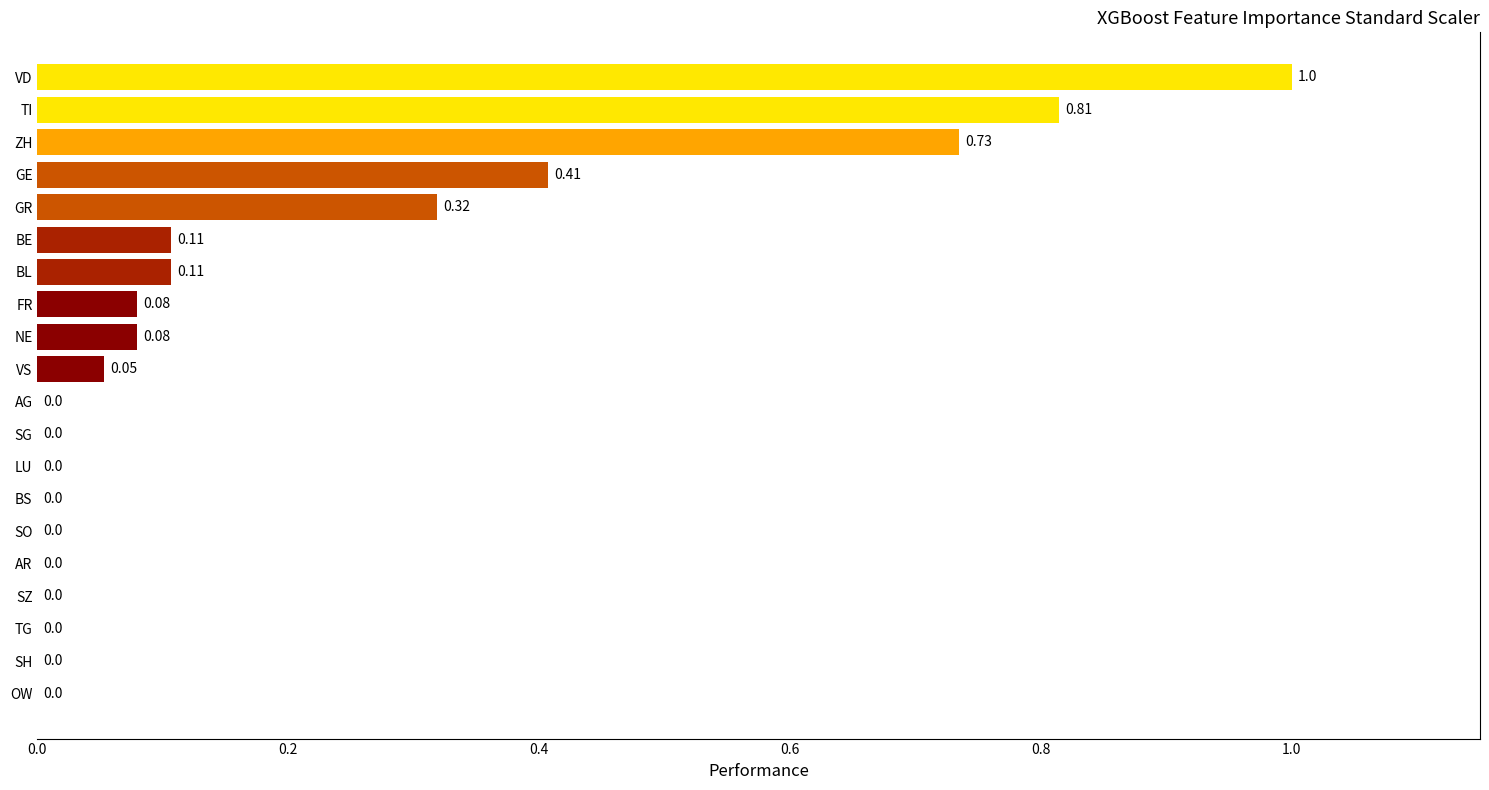

Which has a higher value, BE or SH?

BE